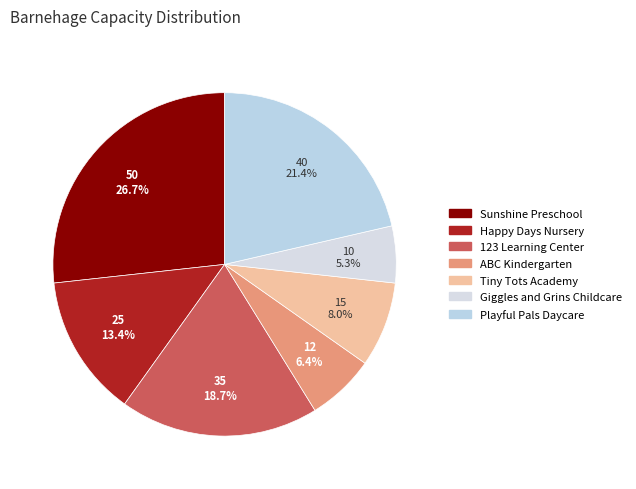

Which has a higher value, Giggles and Grins Childcare or Sunshine Preschool?

Sunshine Preschool